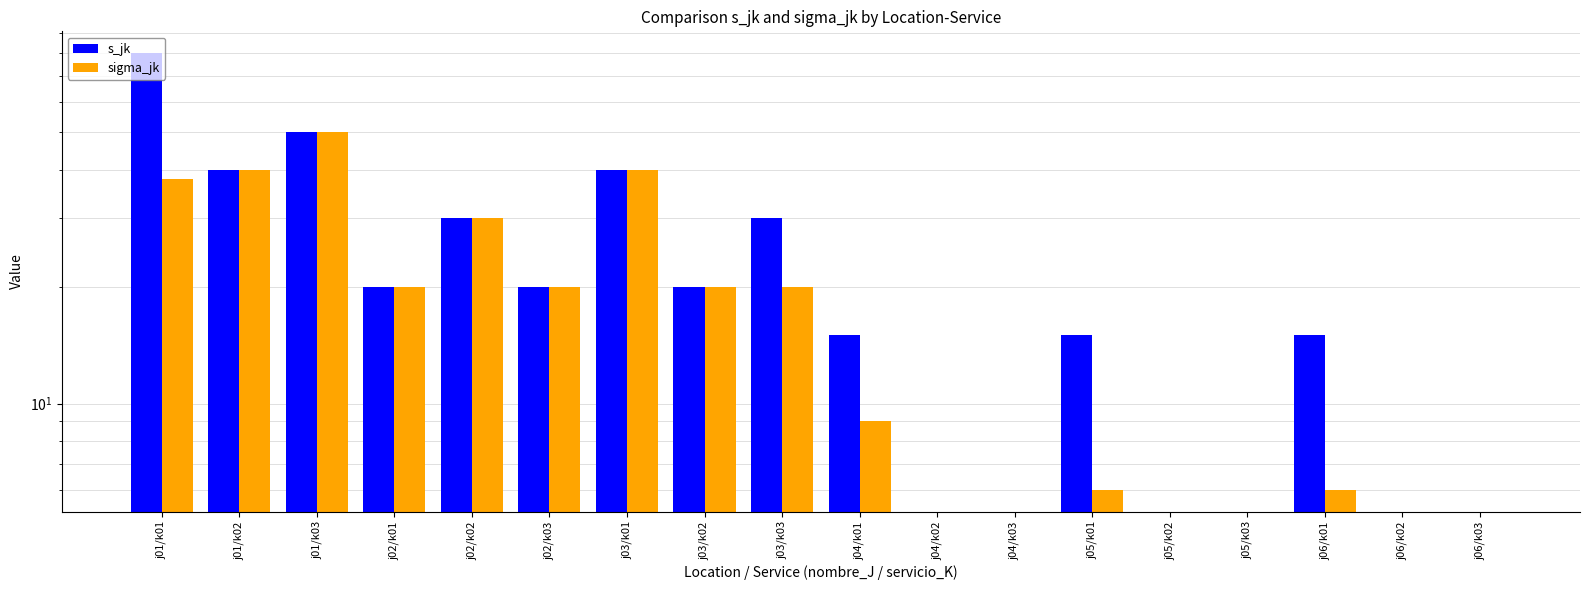

What is the label of the 6th bar from the left?

j02/k03